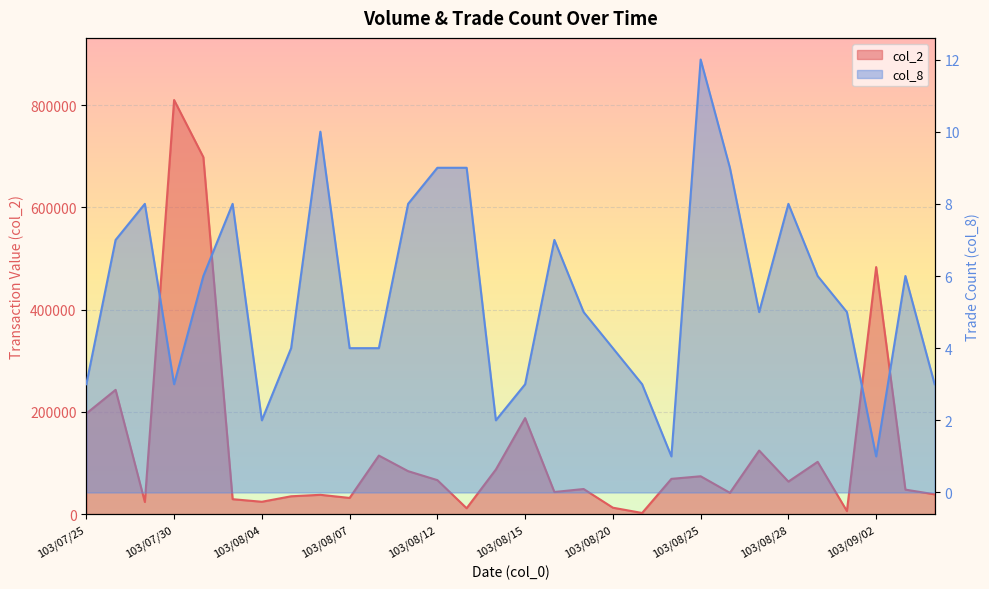

Which series has the widest spread of values?

col_2